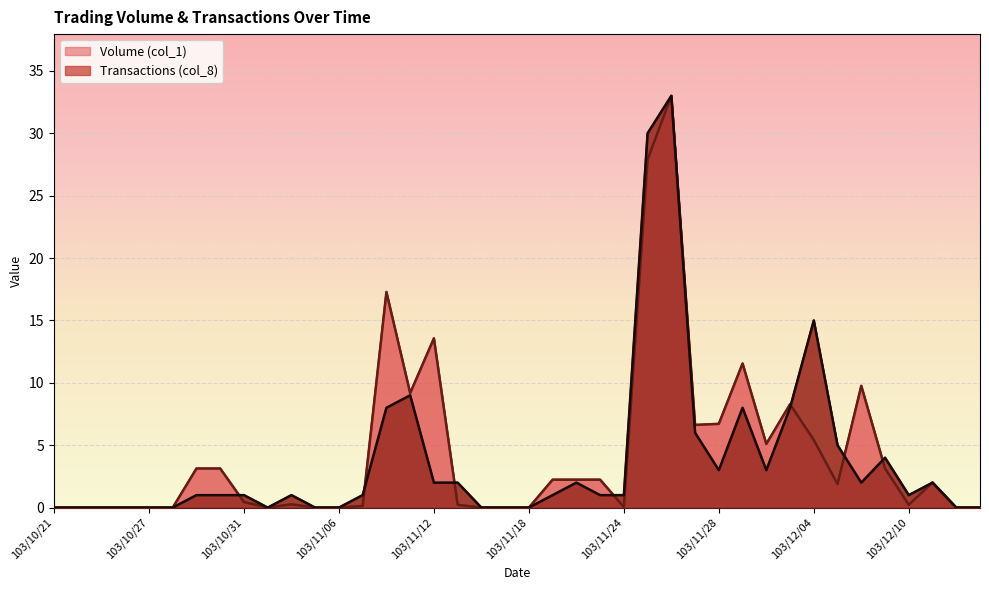

Rank the series by their average value, from lowest to highest.

Transactions (col_8), Volume (col_1)